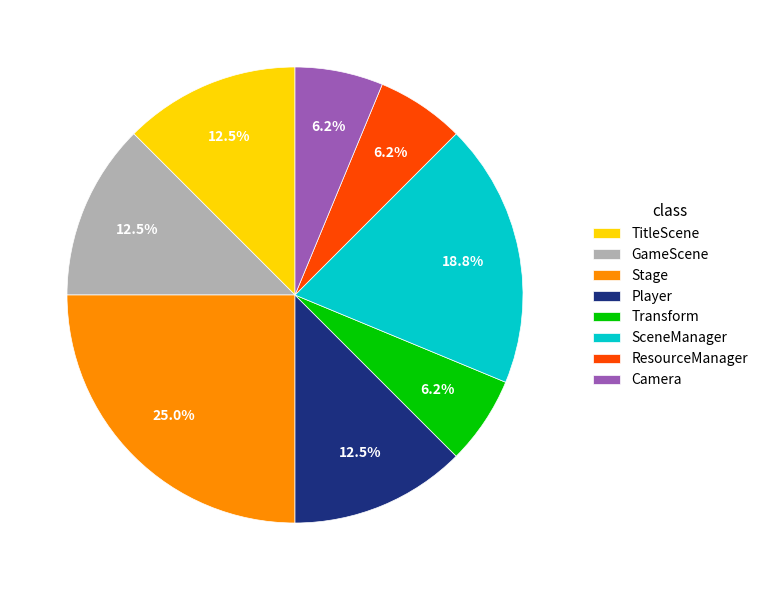

To the nearest percent, what is the difference between the SceneManager and TitleScene slice percentages?

6%